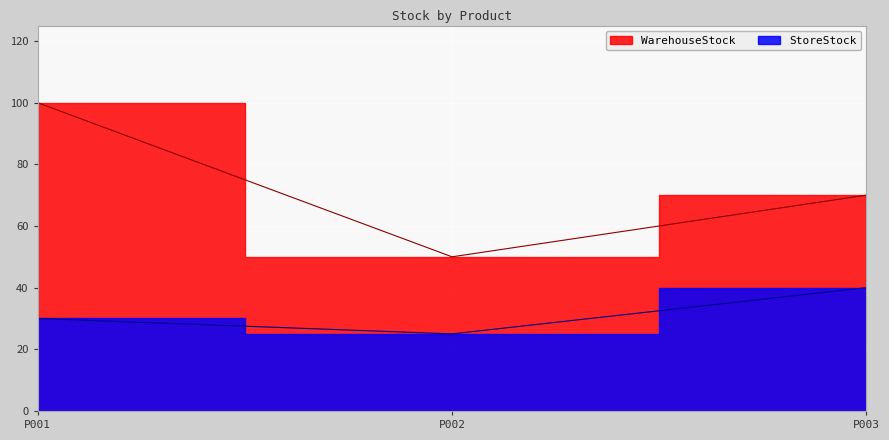

Count the number of categories in the chart.

3